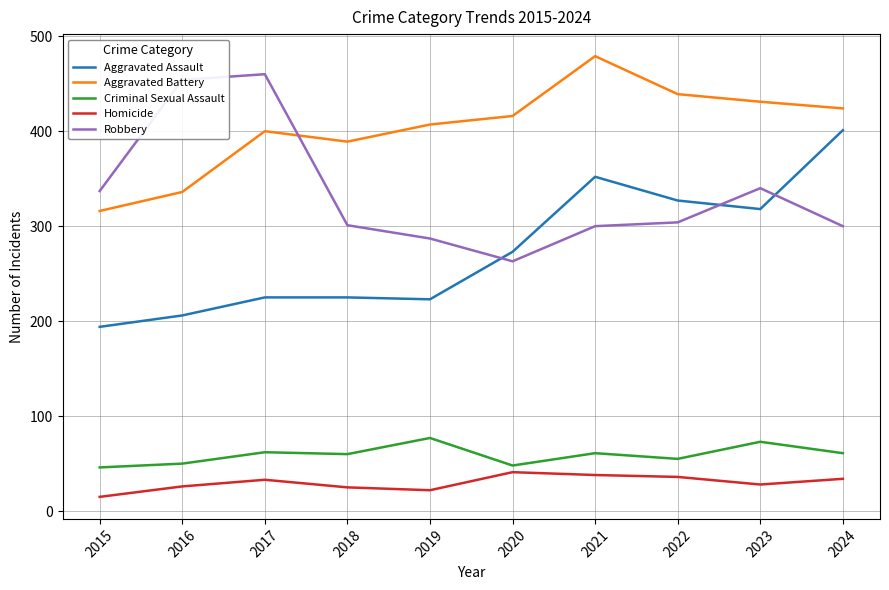

List the series in order of their peak value, highest first.

Aggravated Battery, Robbery, Aggravated Assault, Criminal Sexual Assault, Homicide